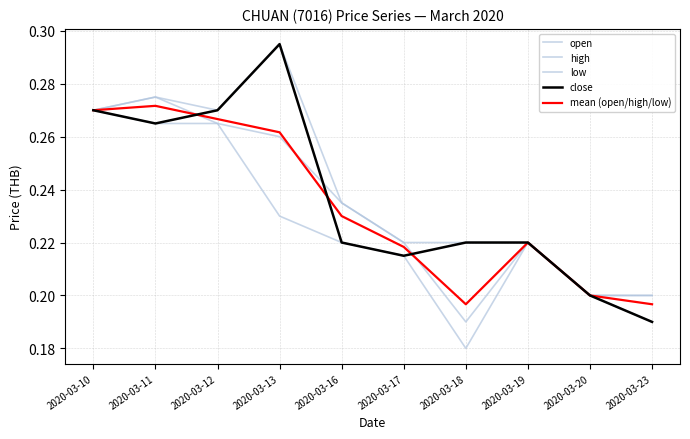

Does the chart display data point markers on the line(s)?

No